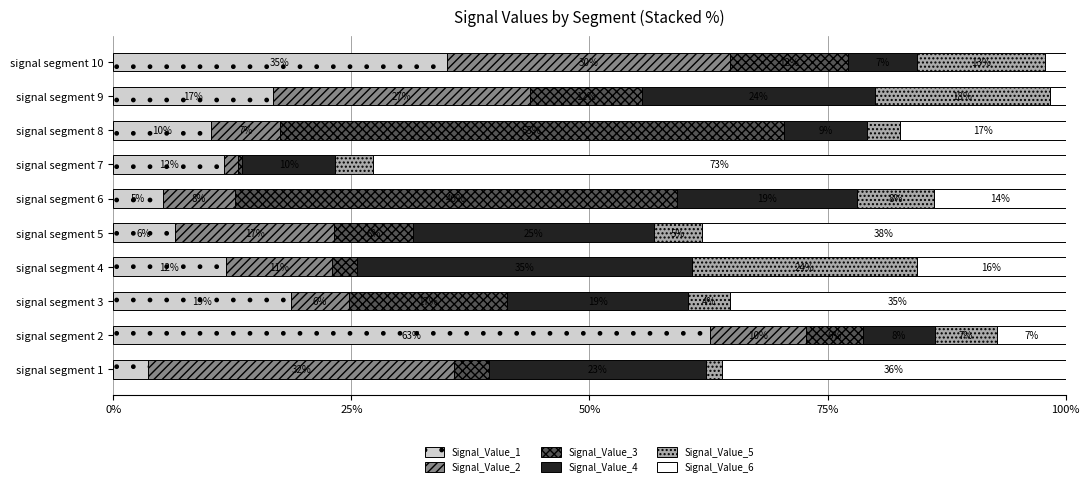

What are all the series names shown in the legend?

Signal_Value_1, Signal_Value_2, Signal_Value_3, Signal_Value_4, Signal_Value_5, Signal_Value_6